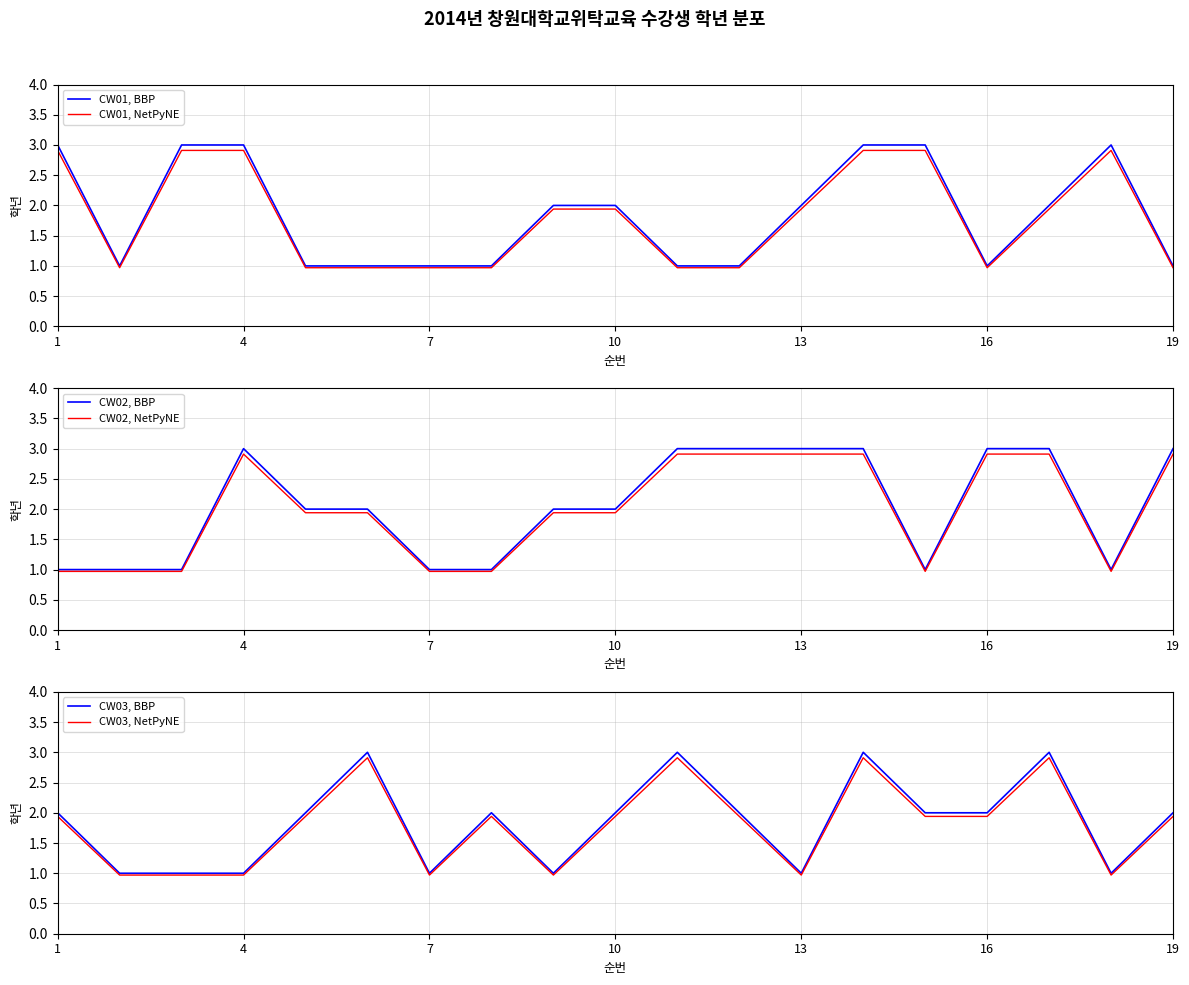

Is it true that CW01, BBP equals 0.5 at 19?

False